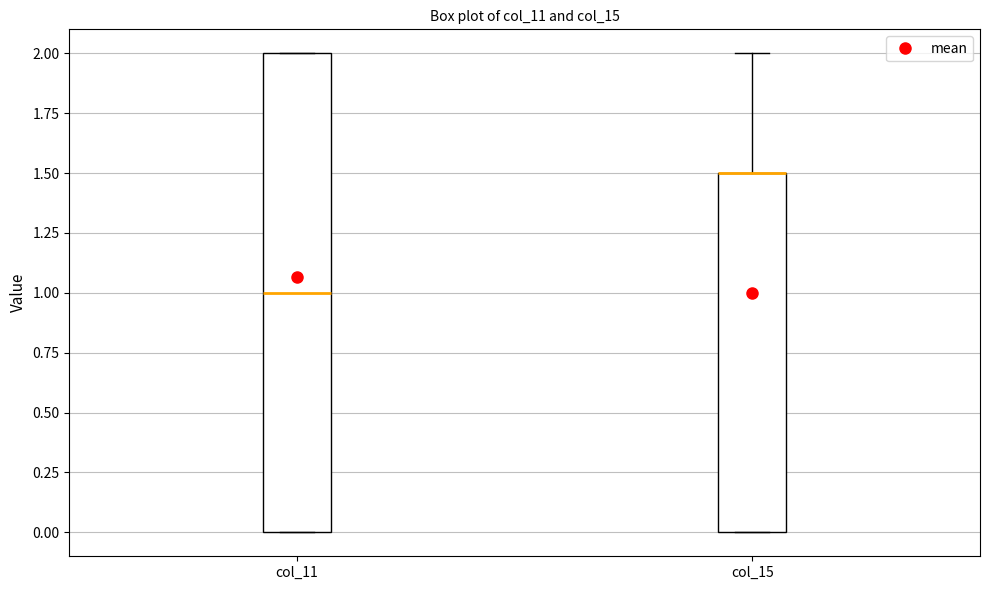

Reading left to right, read every box against the y-axis: the position of its median line, the range the box covers, and the ends of its whiskers. The values are not printed on the chart, so give them approximately, as read against the axis.

col_11: median 1.0, box 0.0 to 2.0, whiskers 0.0 to 2.0
col_15: median 1.5 (drawn on the box's upper edge), box 0.0 to 1.5, whiskers 0.0 to 2.0